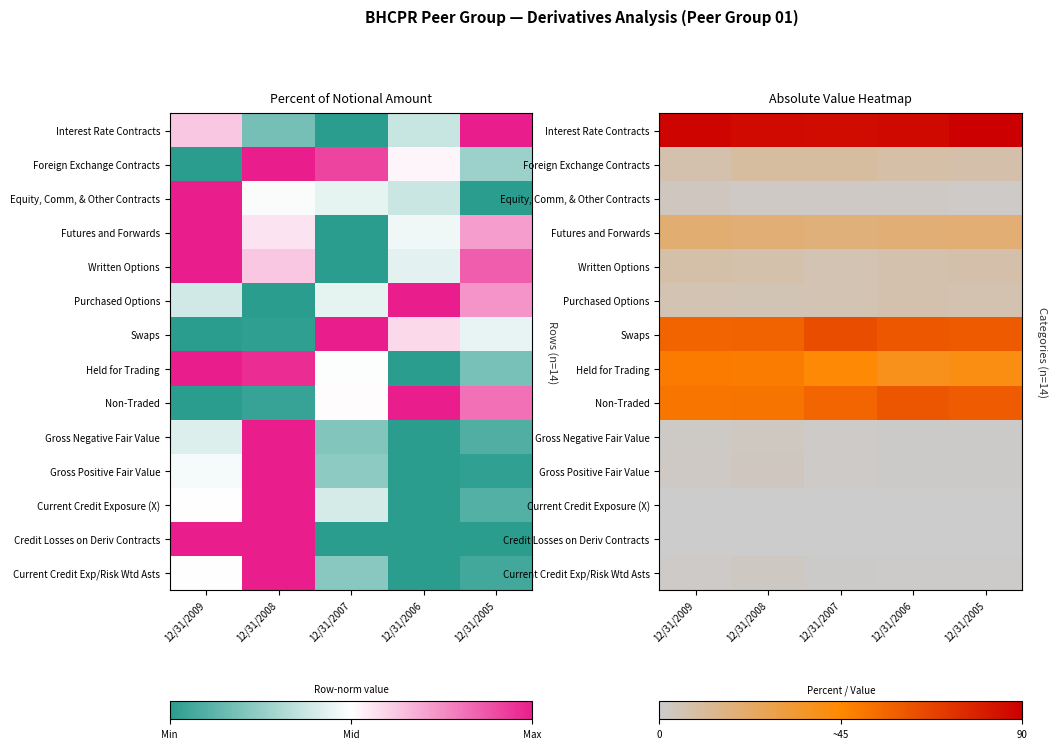

List the labels in order of Foreign Exchange Contracts value, smallest first.

12/31/2009, 12/31/2005, 12/31/2006, 12/31/2007, 12/31/2008